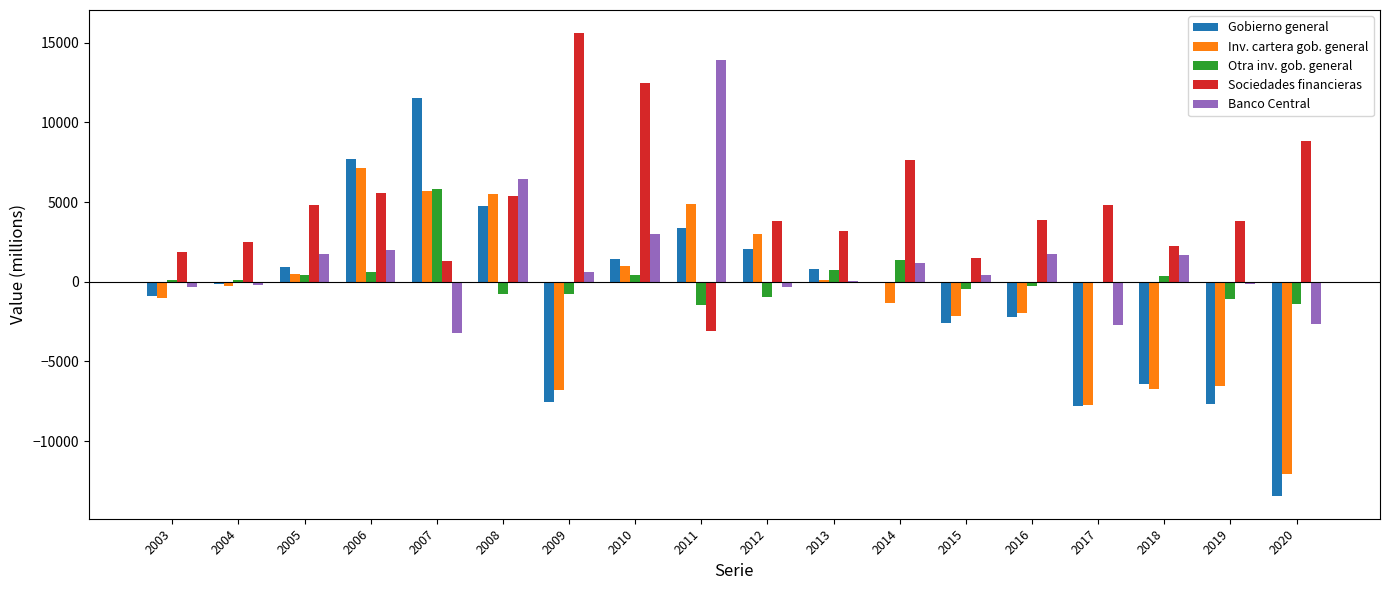

What is the difference between the Sociedades financieras values at 2016 and 2006?

1698